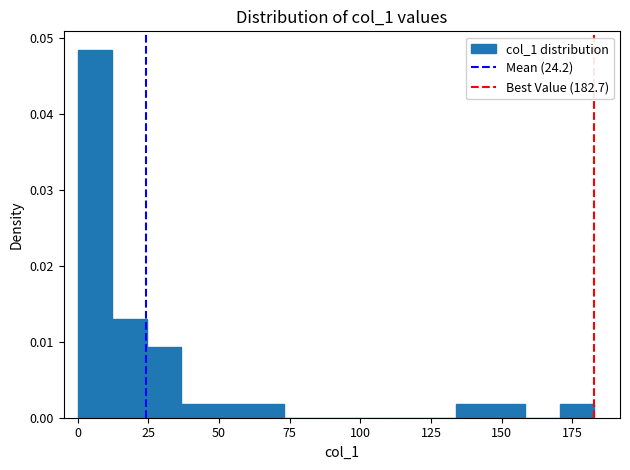

Around what value on the x-axis is the tallest bar? Give the approximate position of its centre, as read against the axis.

5